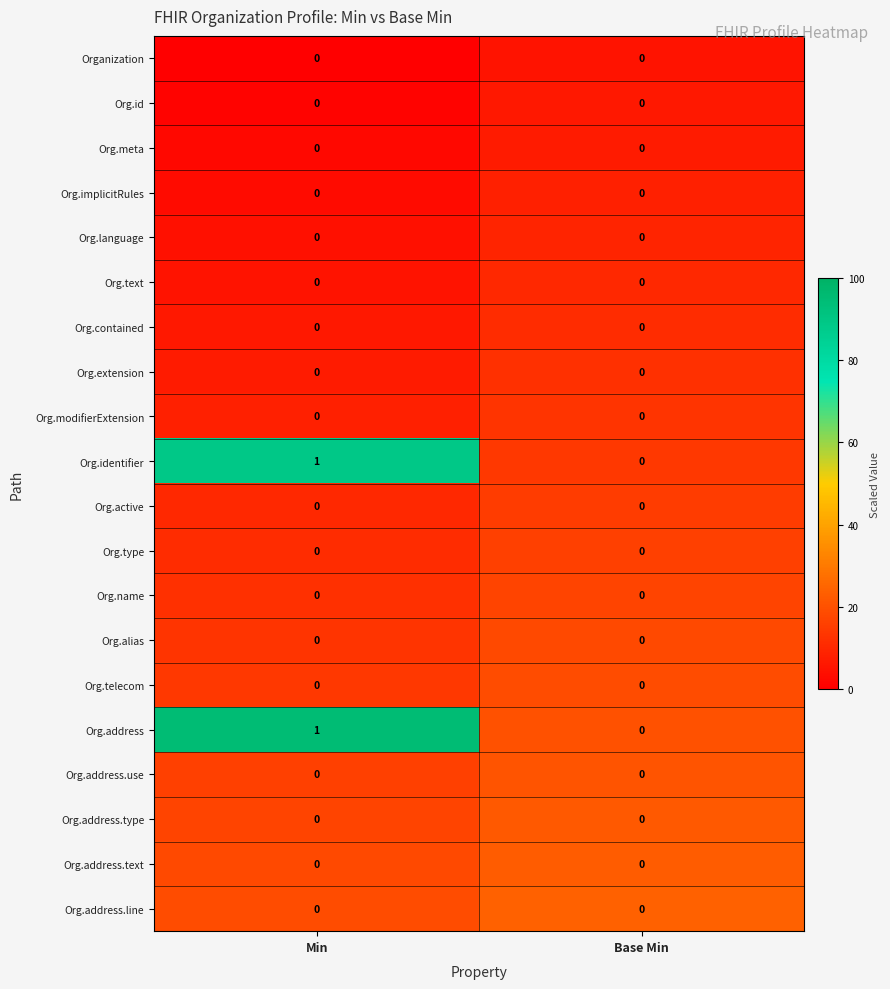

Which category has the highest value across all series?

Min